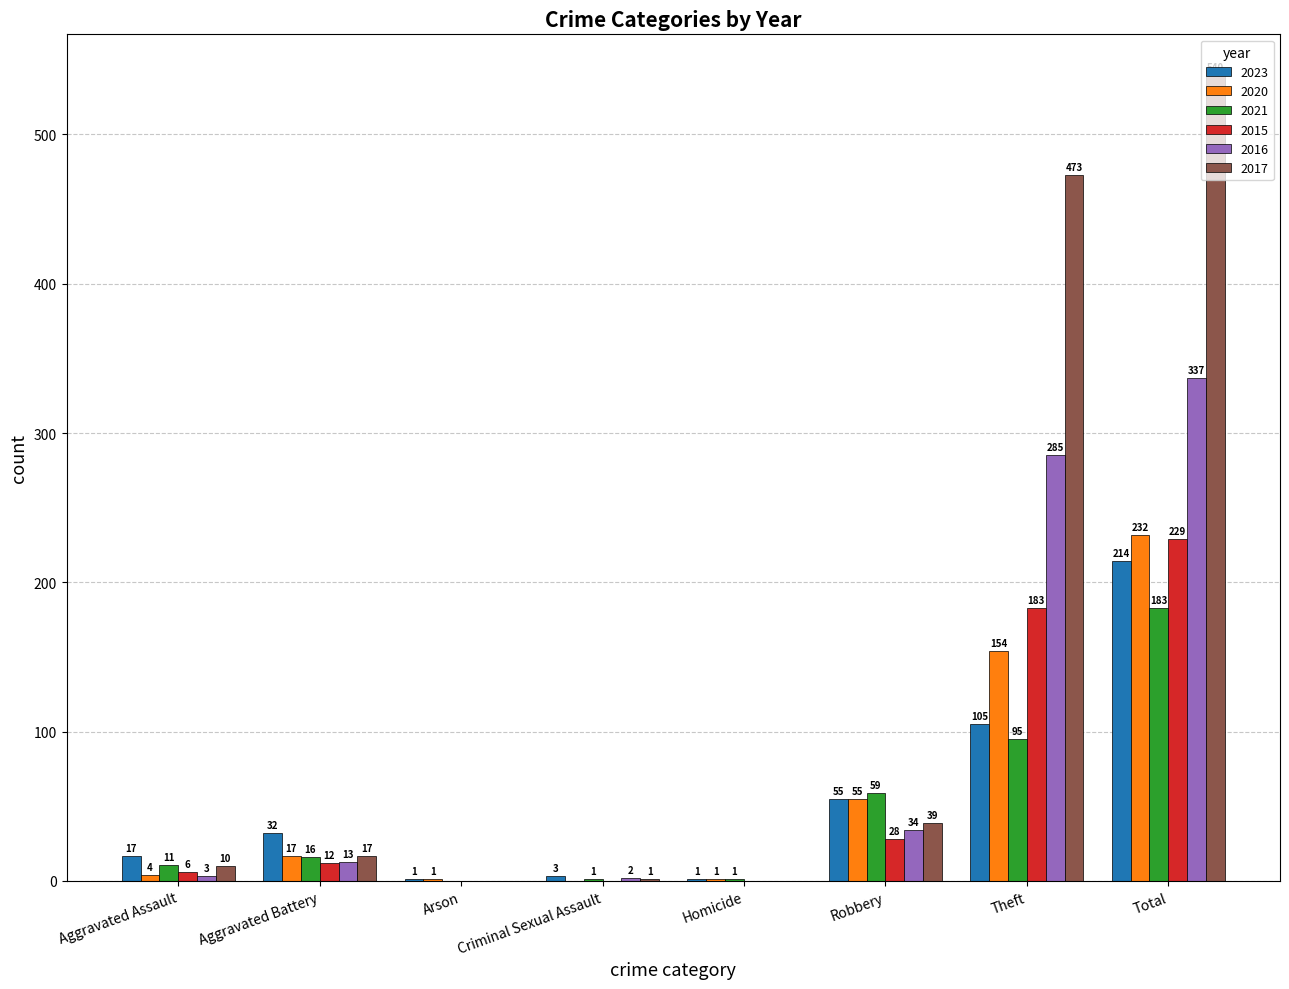

Is it true that 2015 equals 183 at Theft?

True